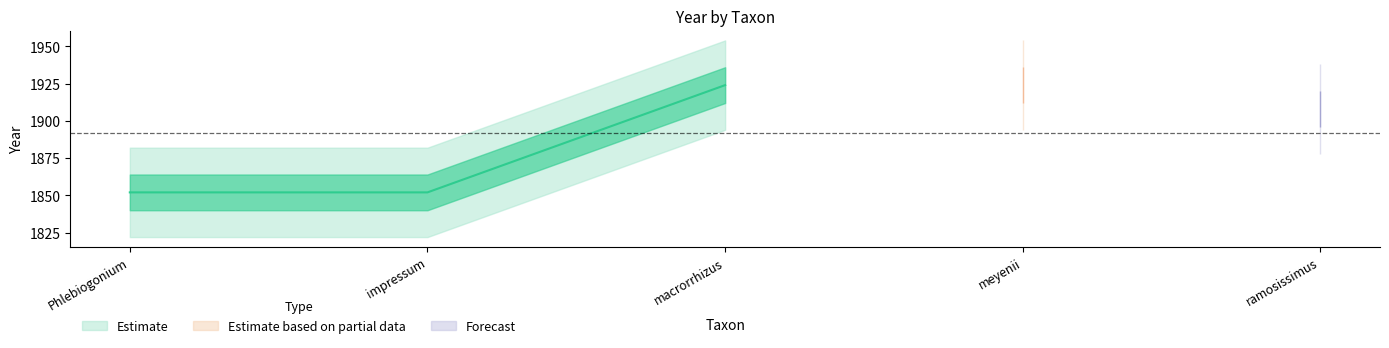

Reading left to right, extract all data points from this chart.

1852	1852	1924	1924	1908